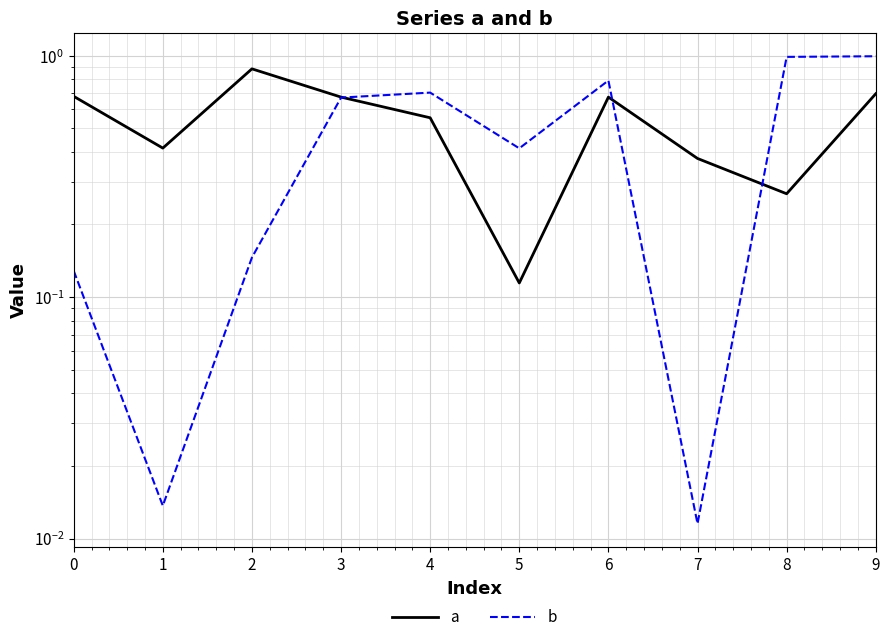

How many interior local peaks does the a series have?

2